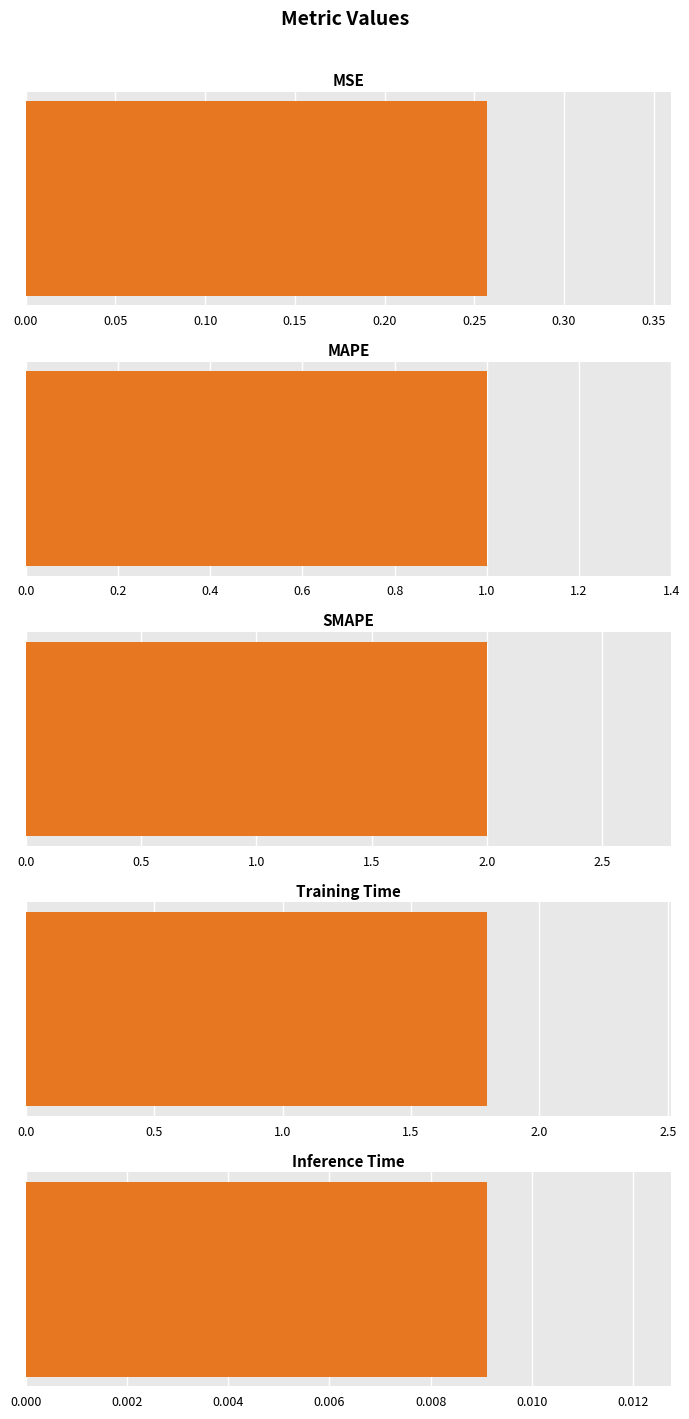

How many series are shown in this chart?

1